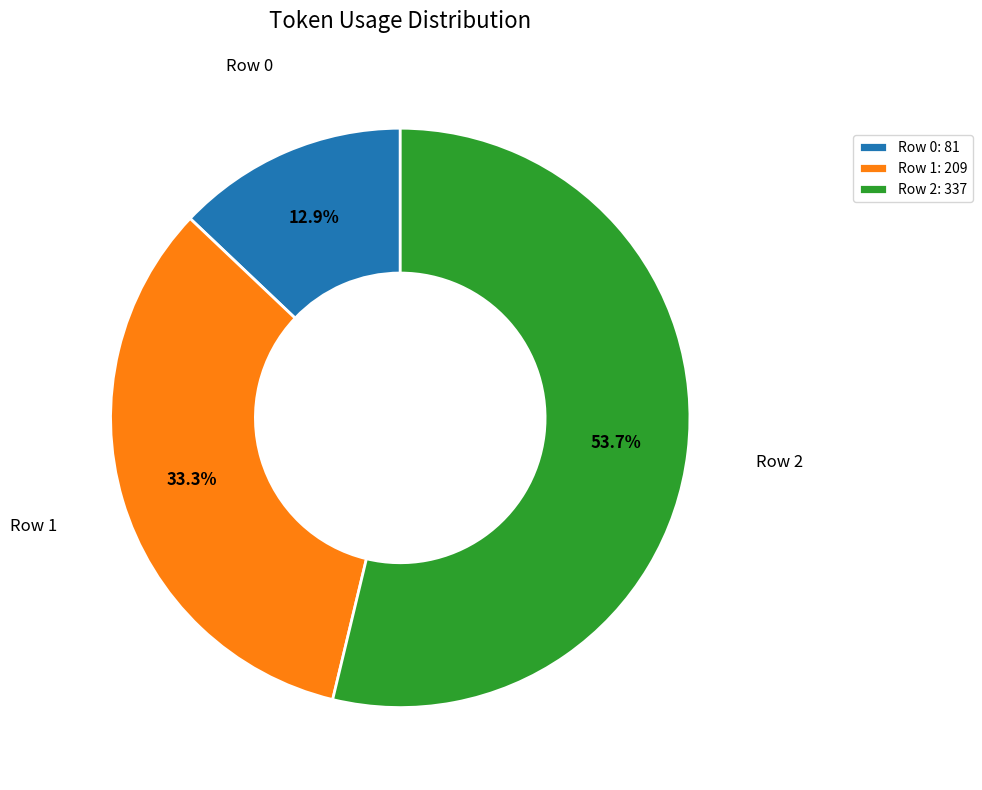

Is it true that Row 1 is 33% of the pie?

True